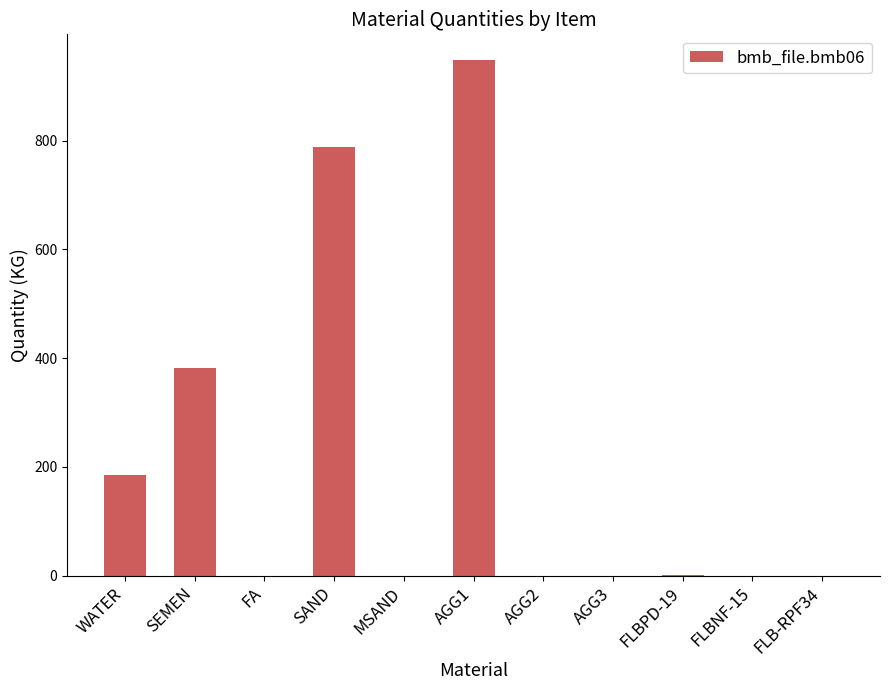

Which category has the highest value across all series?

AGG1